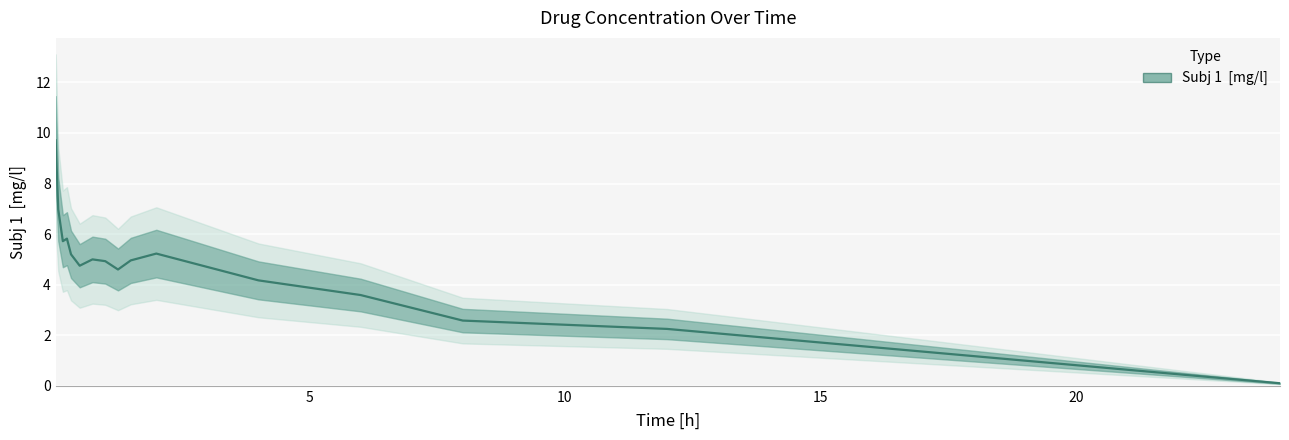

At which label is the value closest to 4?

4.0